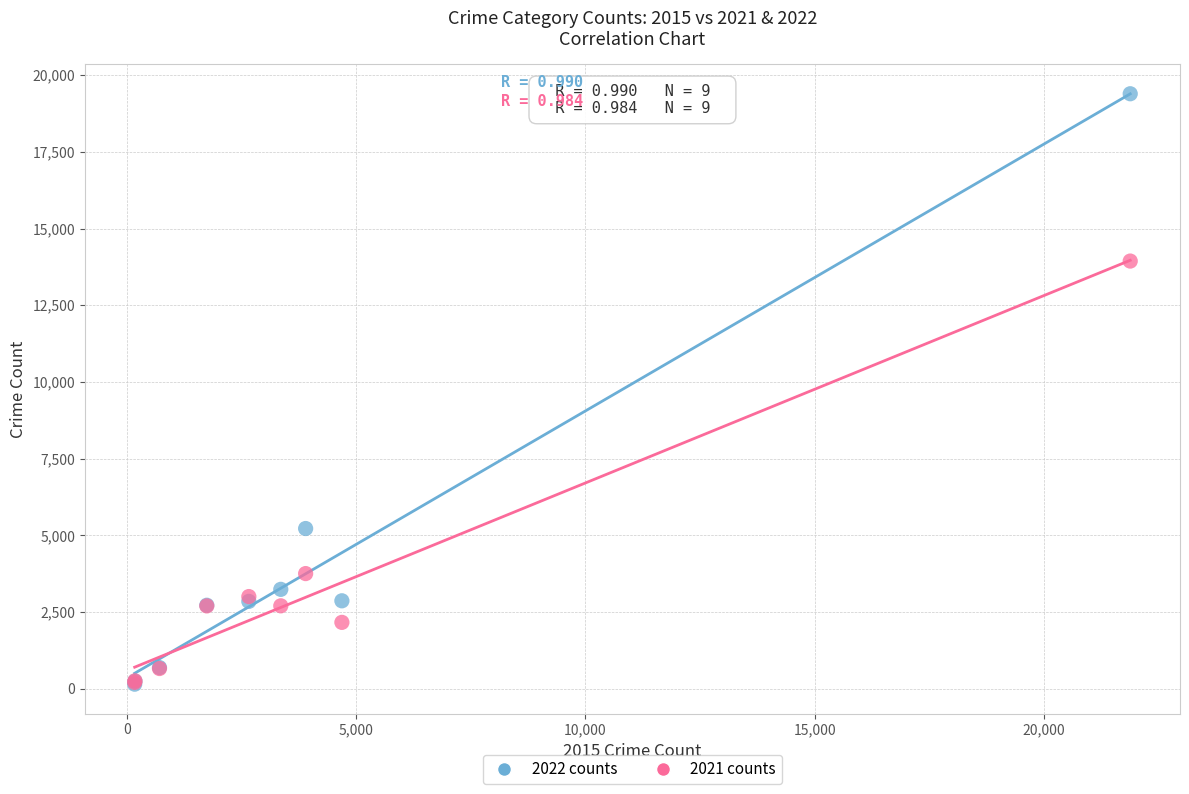

Which series has the largest Y range (max minus min)?

2022 counts